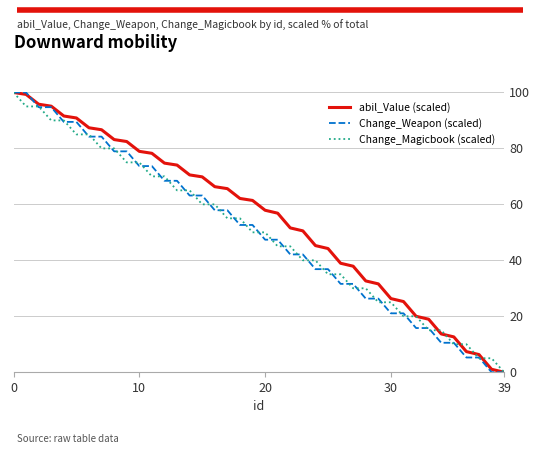

What is the highest value of the abil_Value (scaled) series?

100.0